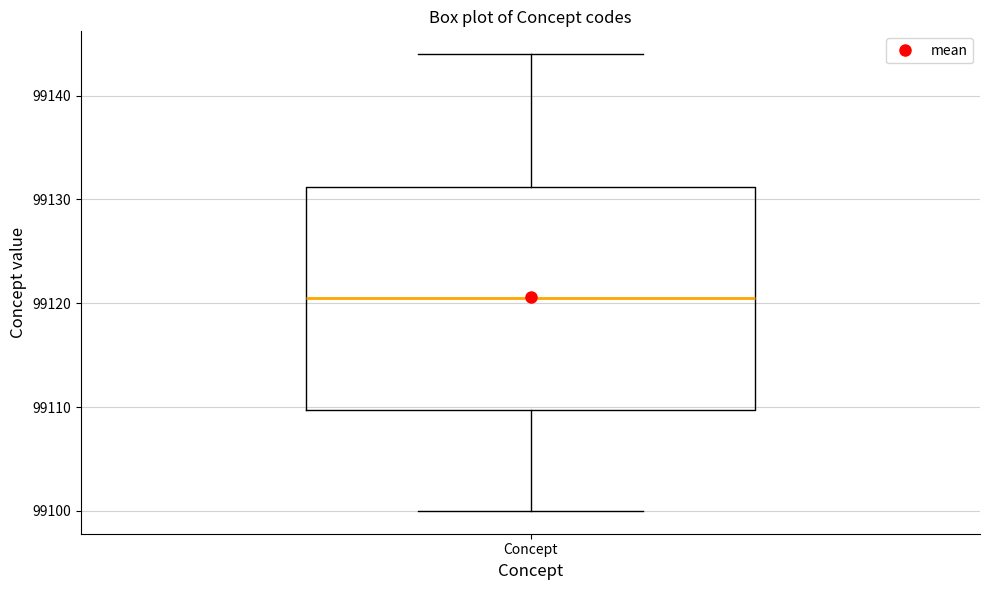

Read this box plot against the y-axis: the position of the median line, the range covered by the box, and the ends of both whiskers. The values are not printed on the chart, so give them approximately, as read against the axis.

median 99121, box 99110 to 99131, whiskers 99100 to 99144